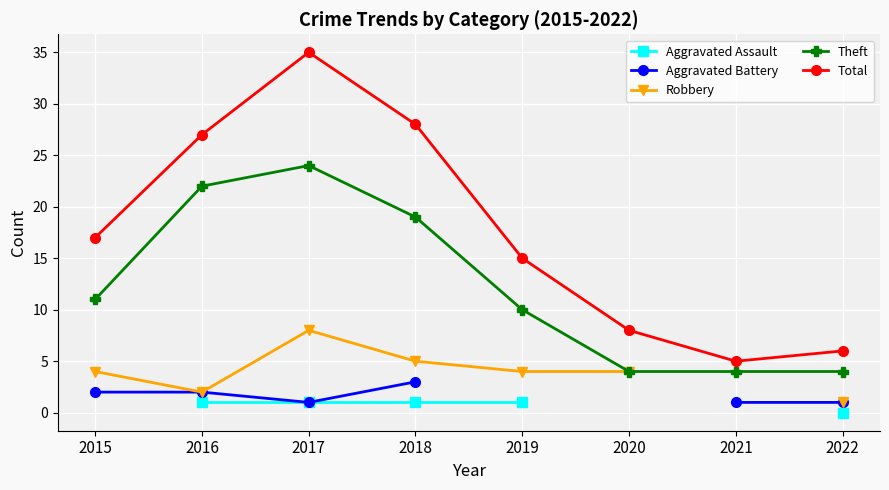

The value of Robbery at 2020 is 5.4. True or false?

False